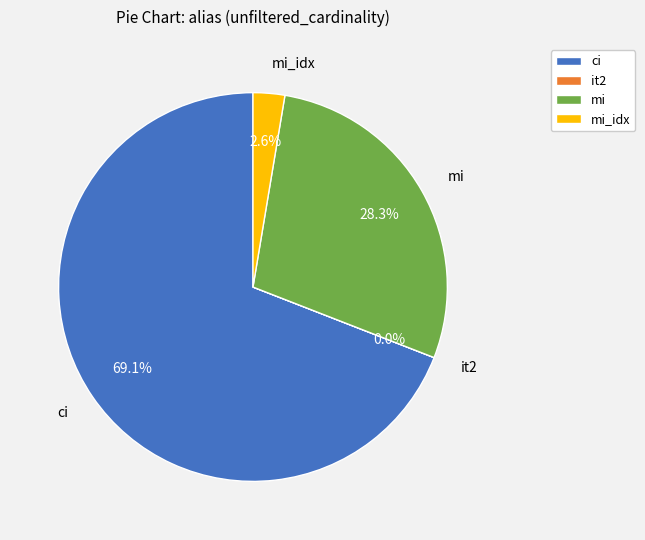

Is ci the majority of the pie?

Yes